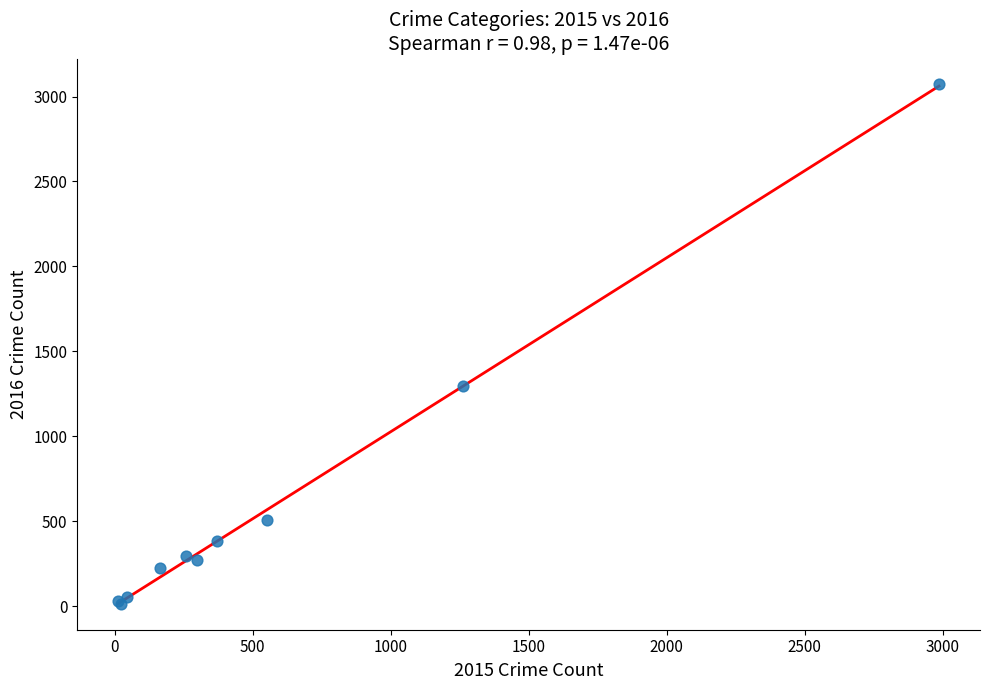

What Y value in the scatter plot is closest to 1542?

1297